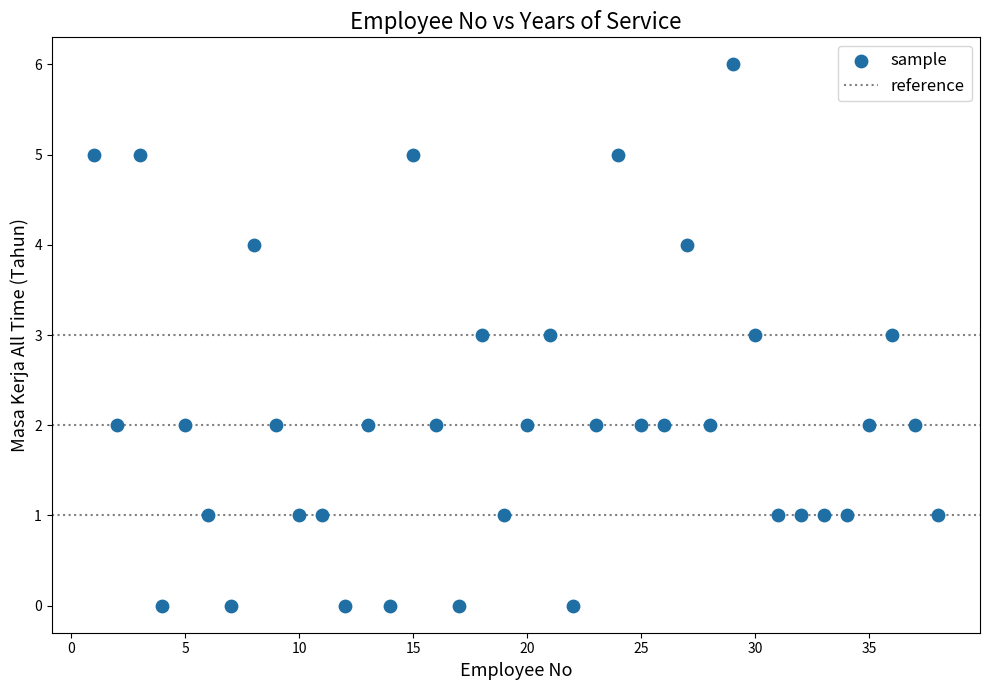

What is the range of Y values (max minus min)?

6